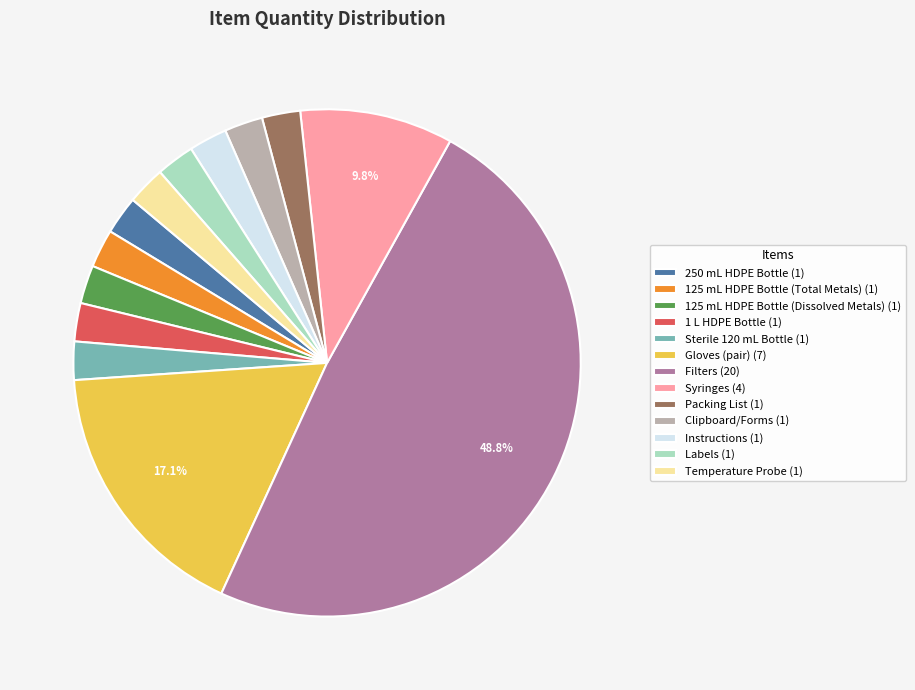

The Temperature Probe slice represents 2% of the pie. True or false?

True